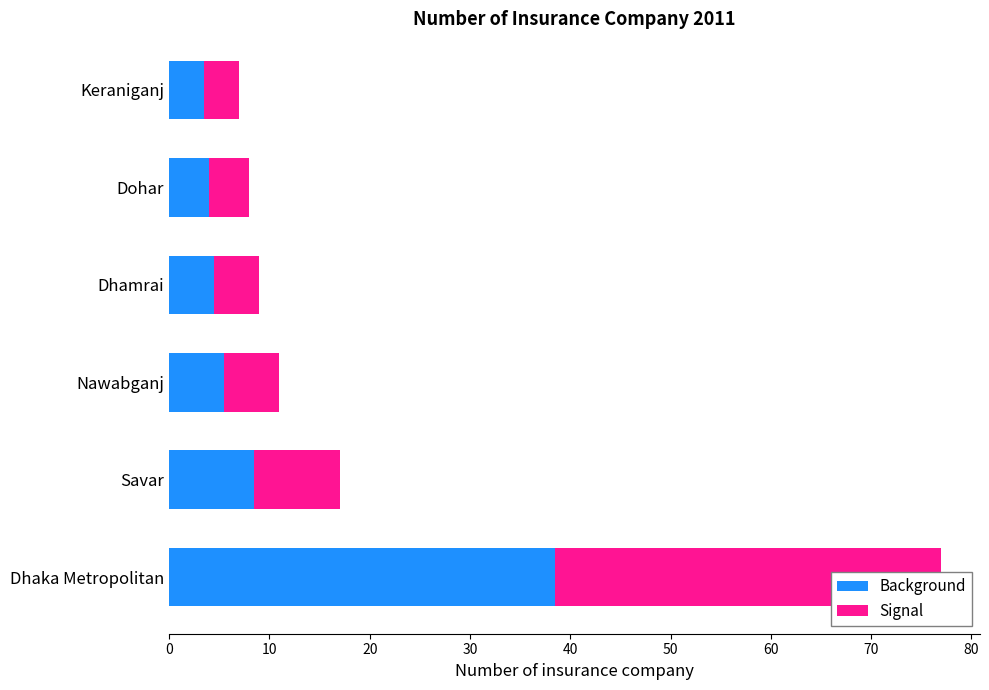

Rank the series at Dhaka Metropolitan from lowest to highest value.

Background, Signal